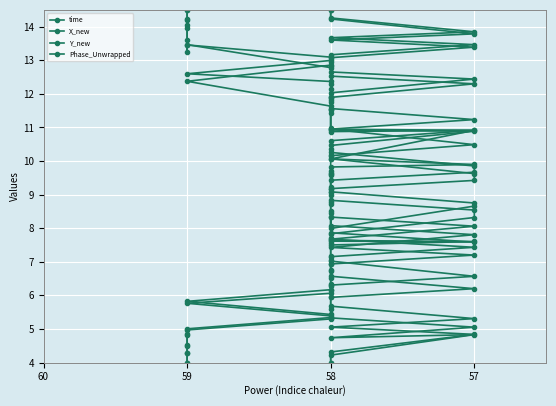

True or false: Phase_Unwrapped has more than 0 interior local peaks.

True